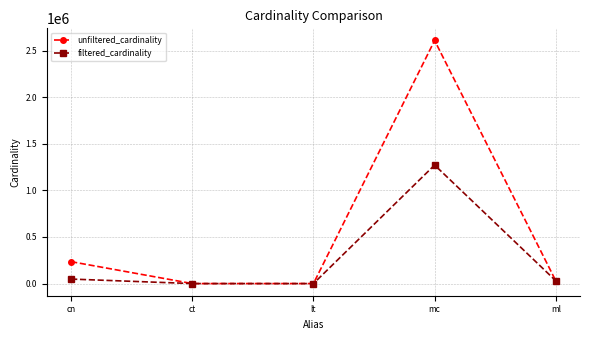

Does the chart have visible grid lines?

Yes